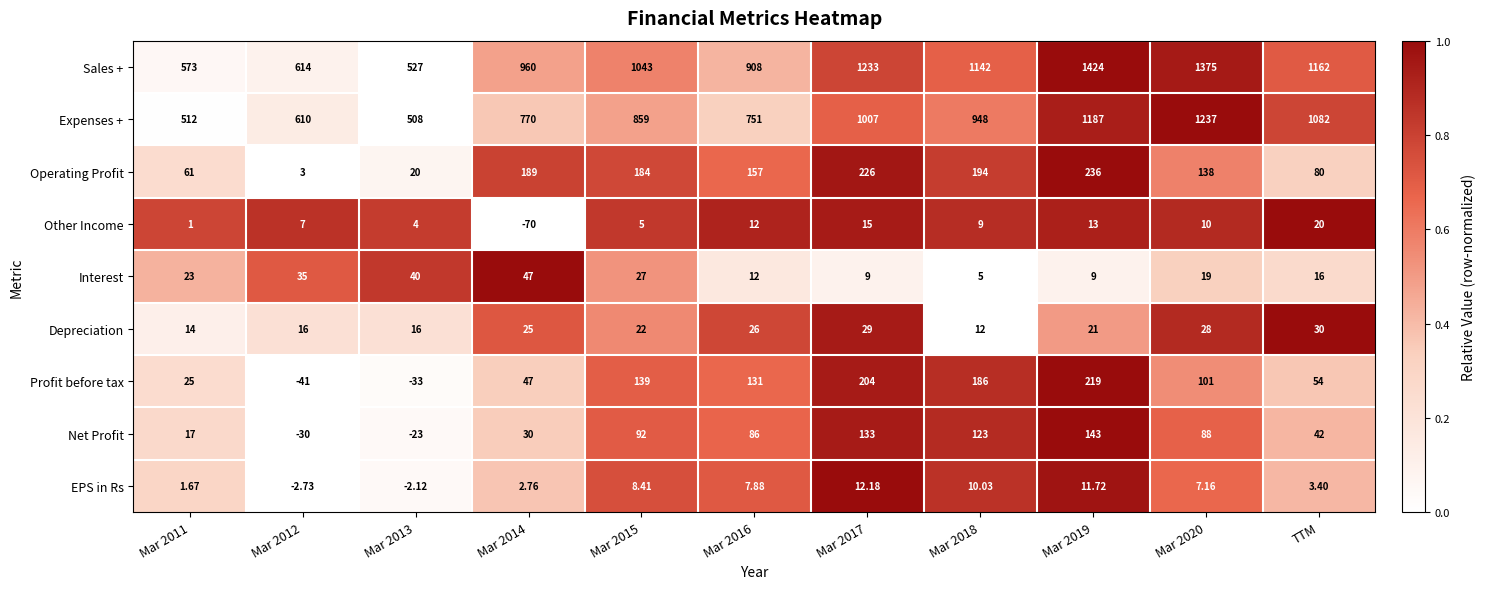

Is the value of Depreciation at Mar 2014 greater than the value of Net Profit at Mar 2019?

No